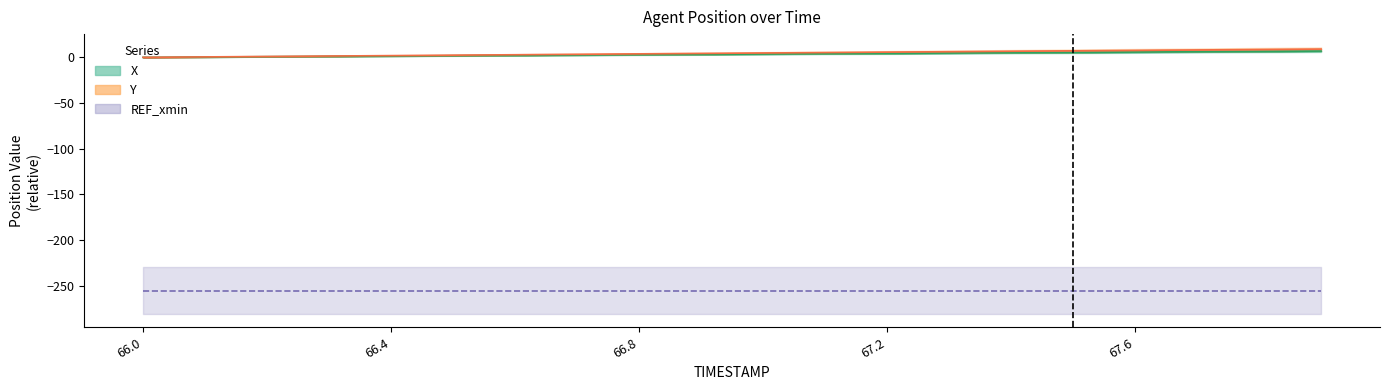

Which series has the widest spread of values?

Y